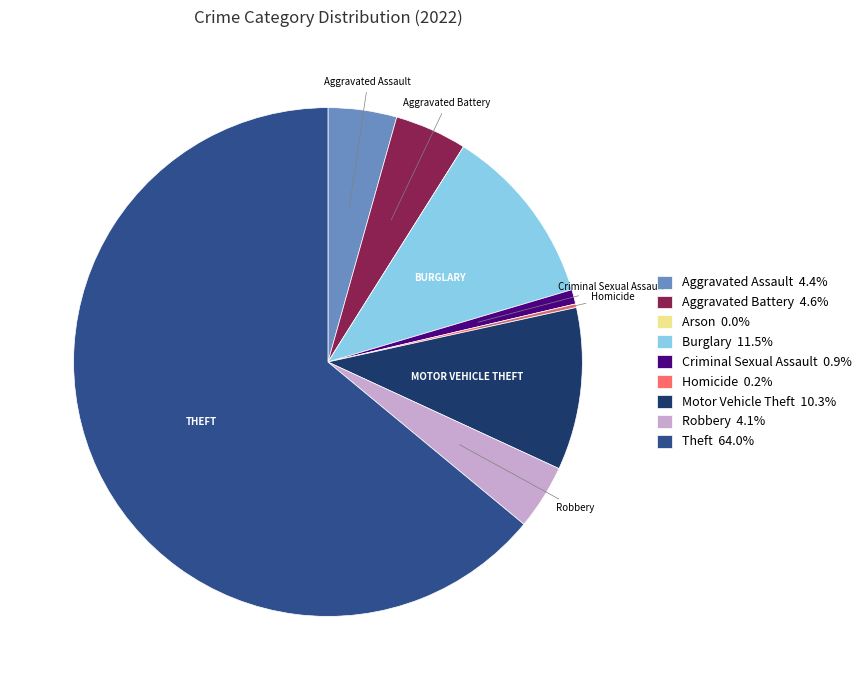

Which slice is the largest?

Theft